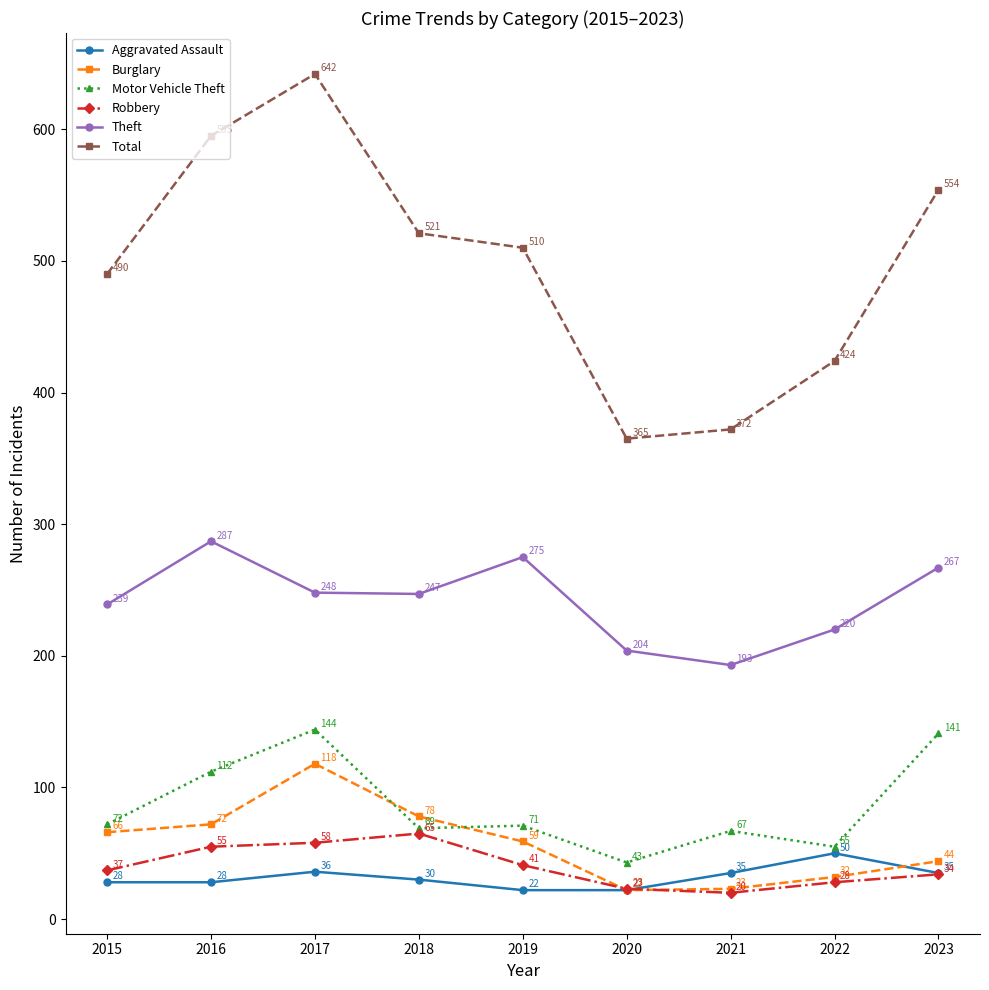

How many interior local peaks does the Burglary series have?

1